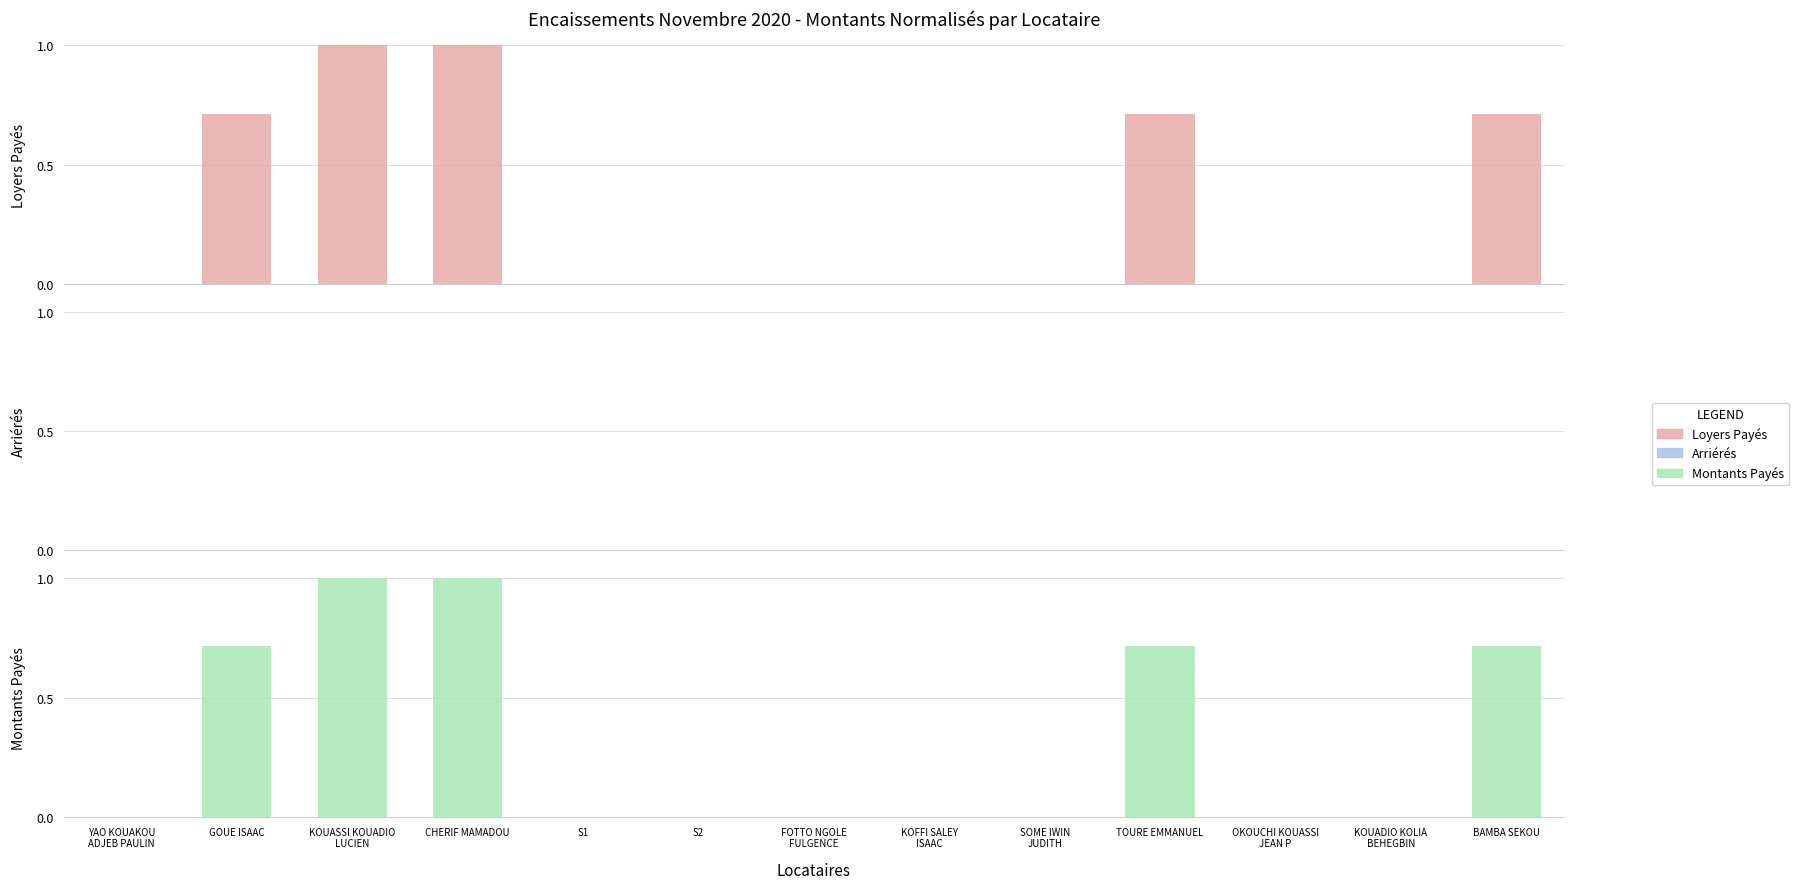

Reading right to left, transcribe all the data shown in this chart.

Loyers Payés: 0.7	0.0	0.0	0.7	0.0	0.0	0.0	0.0	0.0	1.0	1.0	0.7	0.0
Arriérés: 0.0	0.0	0.0	0.0	0.0	0.0	0.0	0.0	0.0	0.0	0.0	0.0	0.0
Montants Payés: 0.7	0.0	0.0	0.7	0.0	0.0	0.0	0.0	0.0	1.0	1.0	0.7	0.0